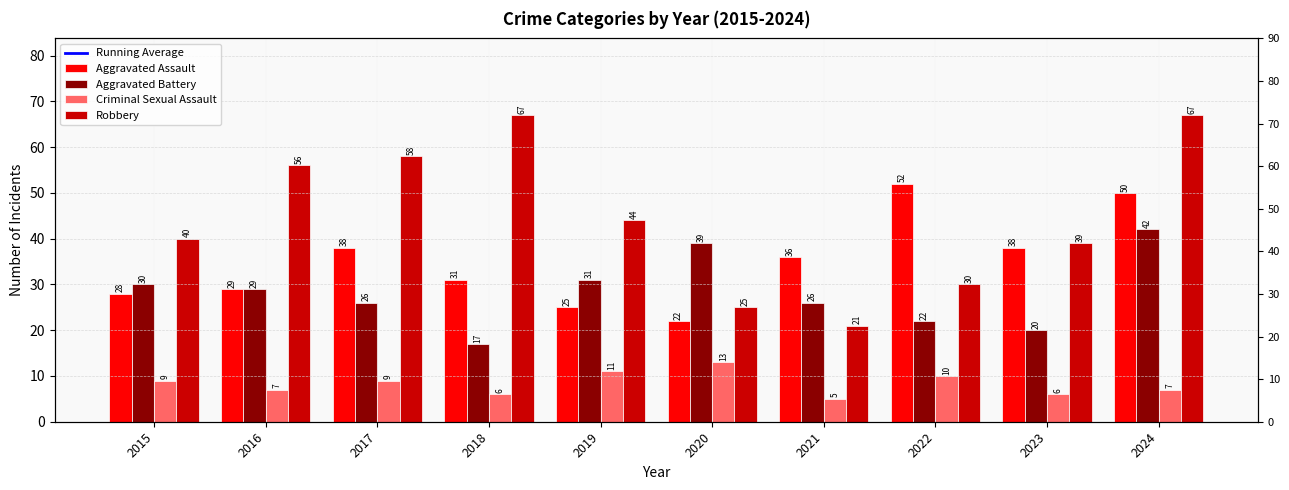

List the labels in order of Criminal Sexual Assault value, smallest first.

2021, 2018, 2023, 2016, 2024, 2015, 2017, 2022, 2019, 2020